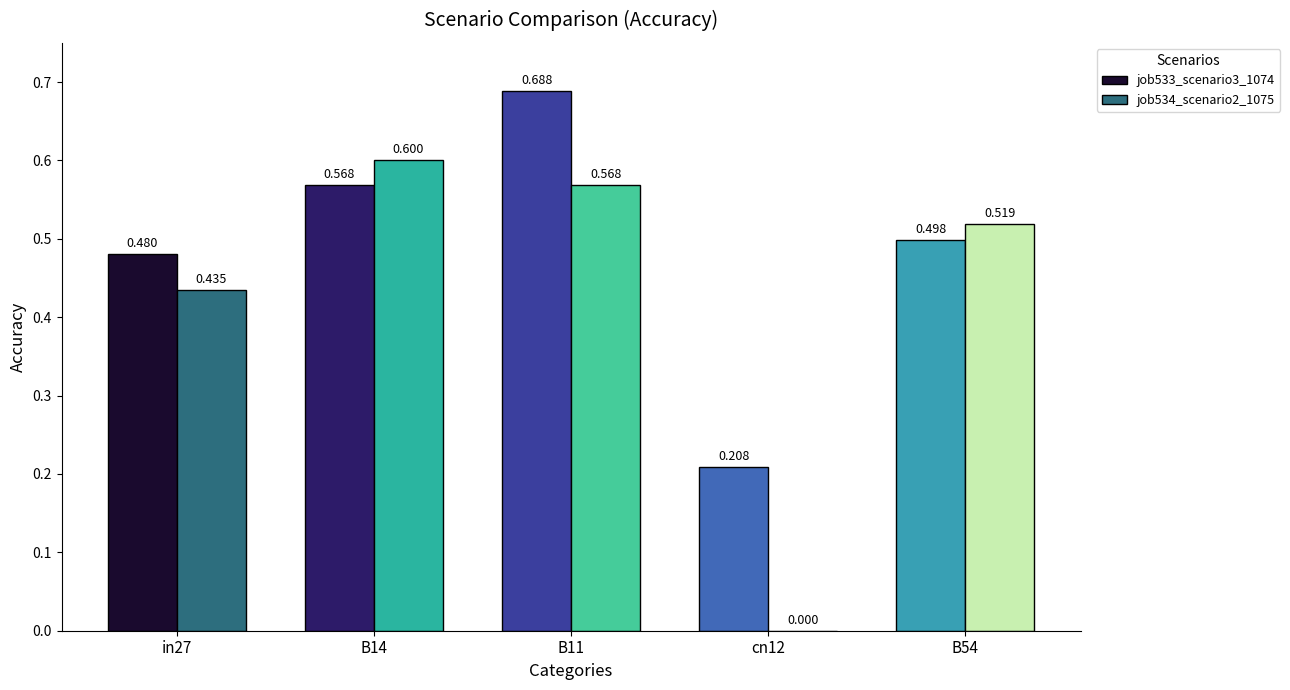

Is the value of job534_scenario2_1075 at B11 greater than the value of job533_scenario3_1074 at in27?

Yes